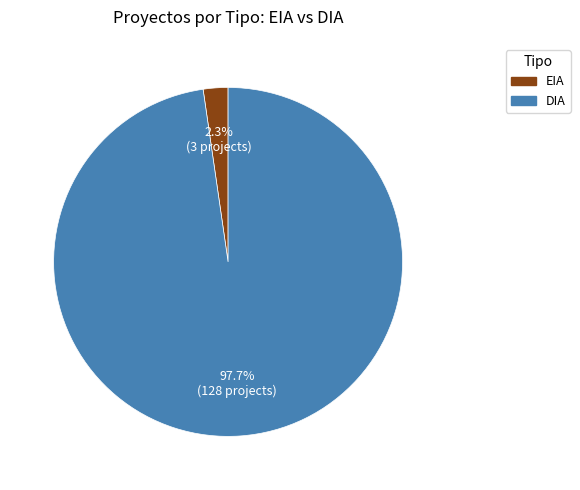

Does EIA account for over 50% of the chart?

No